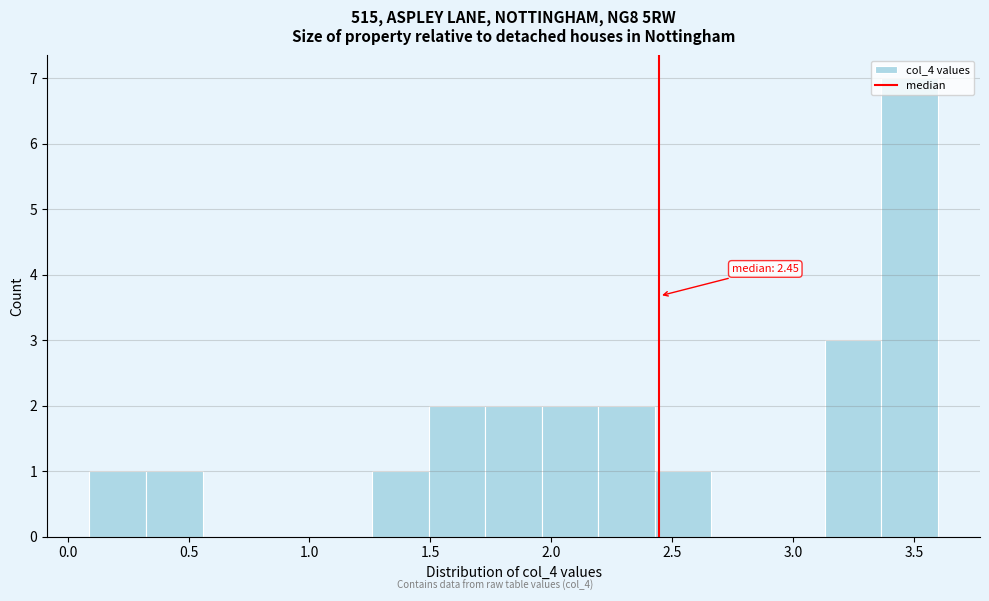

Which range on the x-axis has the tallest bar?

3.35 to 3.60